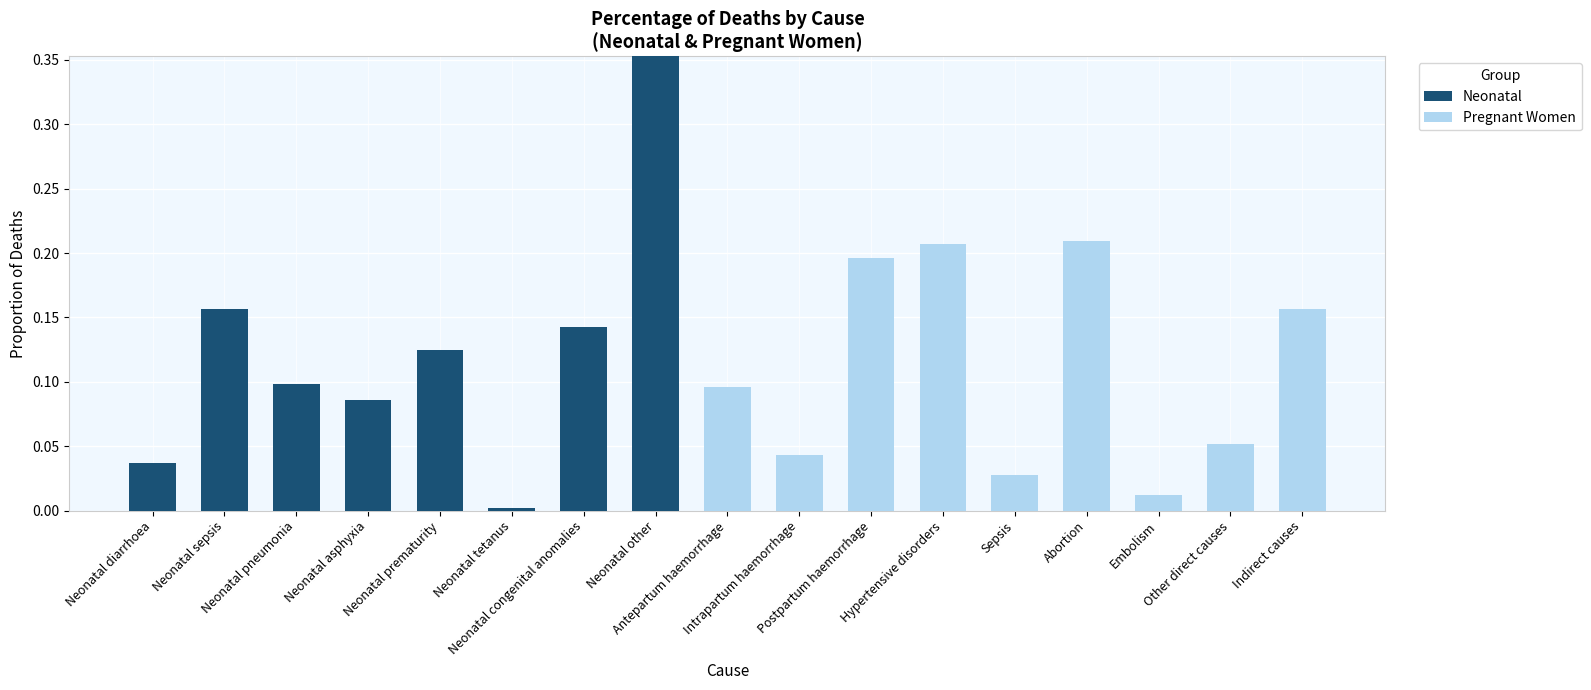

What is the sum of all Neonatal values?

1.0